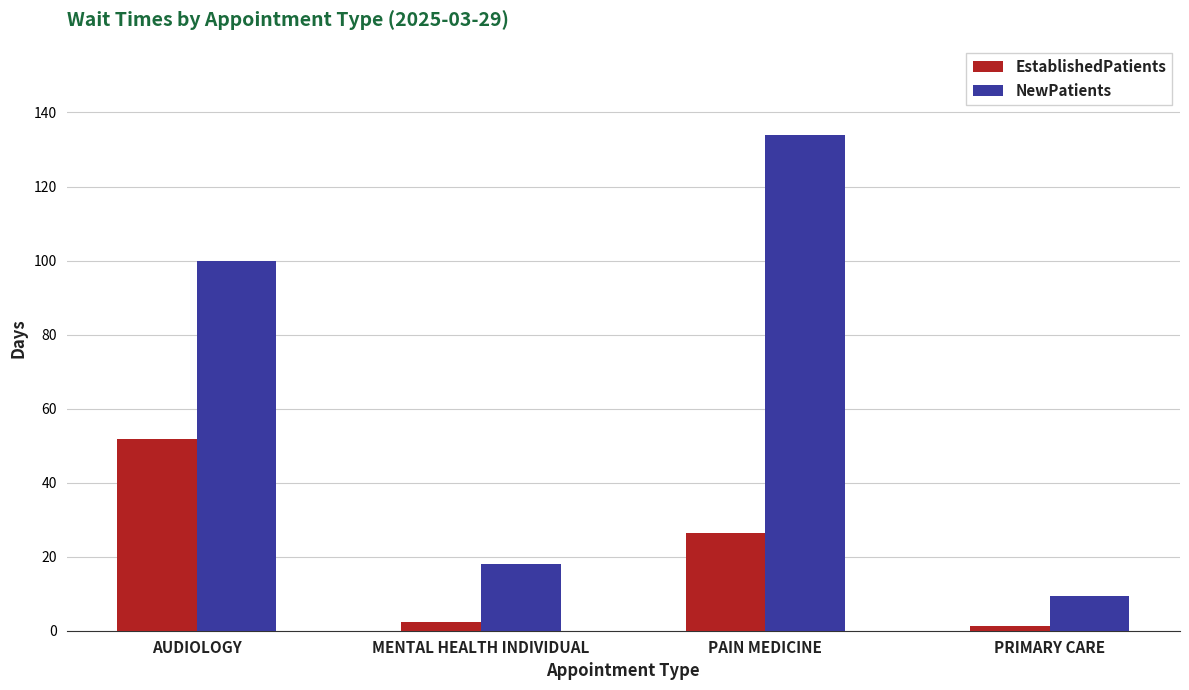

Which series has the widest spread of values?

NewPatients